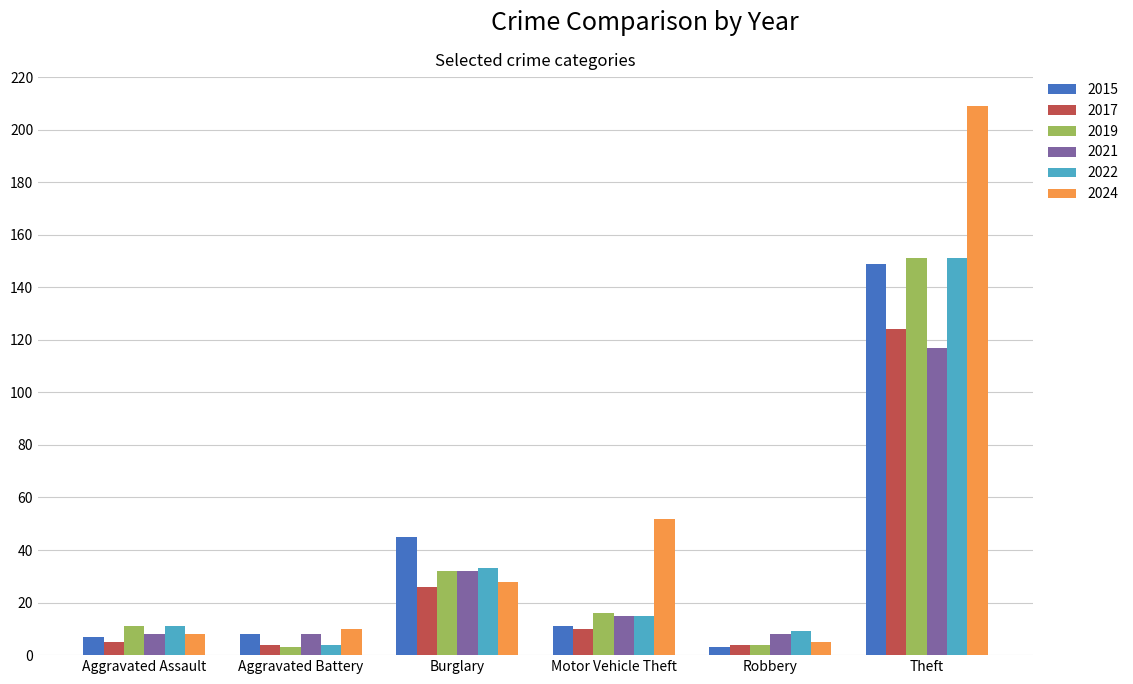

At how many categories does at least one series exceed 5?

6